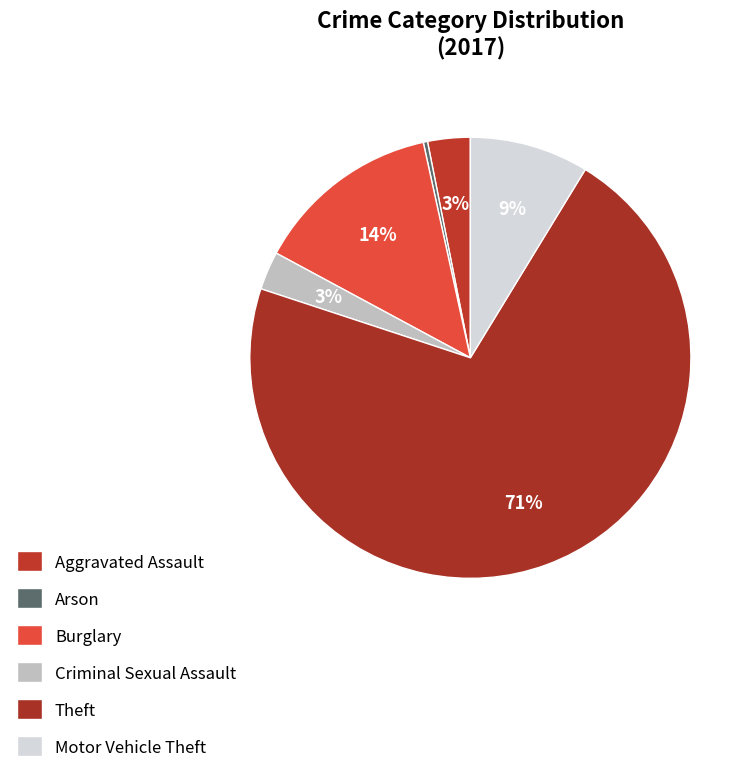

Rank the categories by value from lowest to highest.

Arson, Criminal Sexual Assault, Aggravated Assault, Motor Vehicle Theft, Burglary, Theft